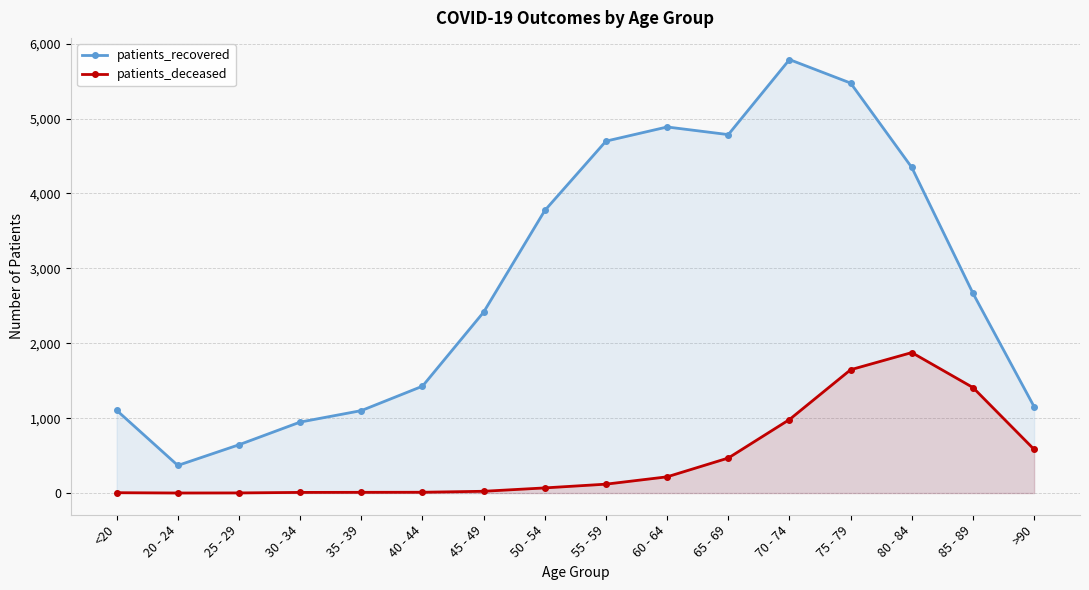

Is the value of patients_recovered at 30 - 34 greater than the value of patients_deceased at 60 - 64?

Yes